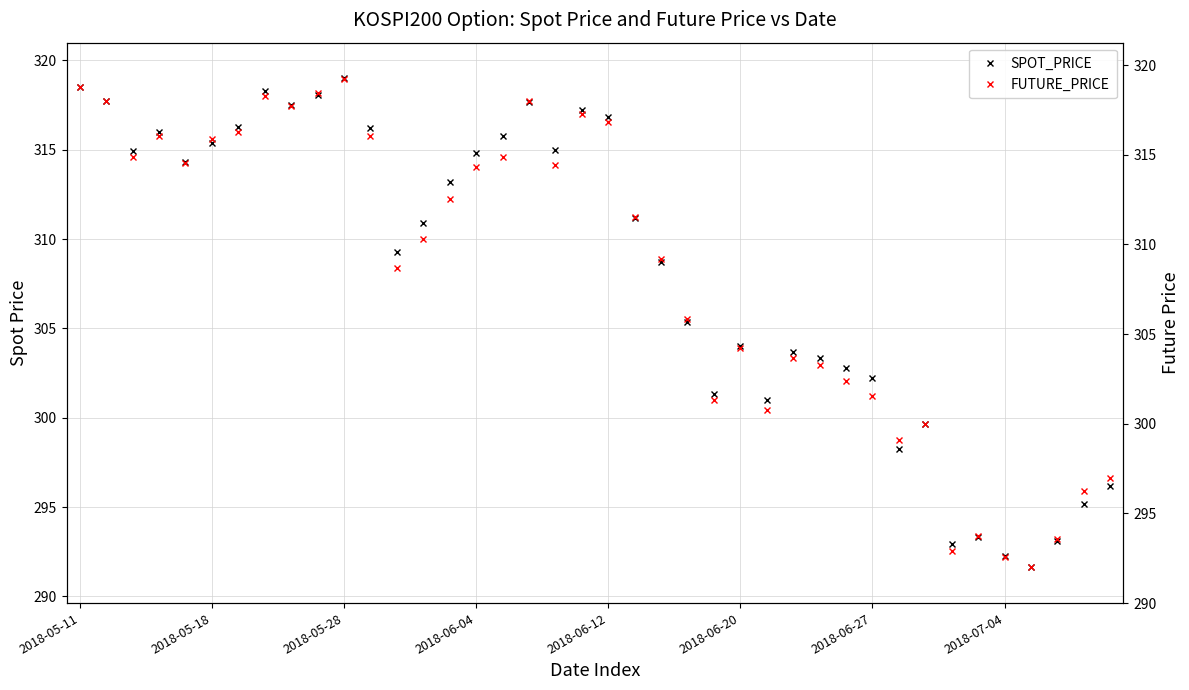

Is it true that SPOT_PRICE equals 479.8 at 2018-06-27?

False